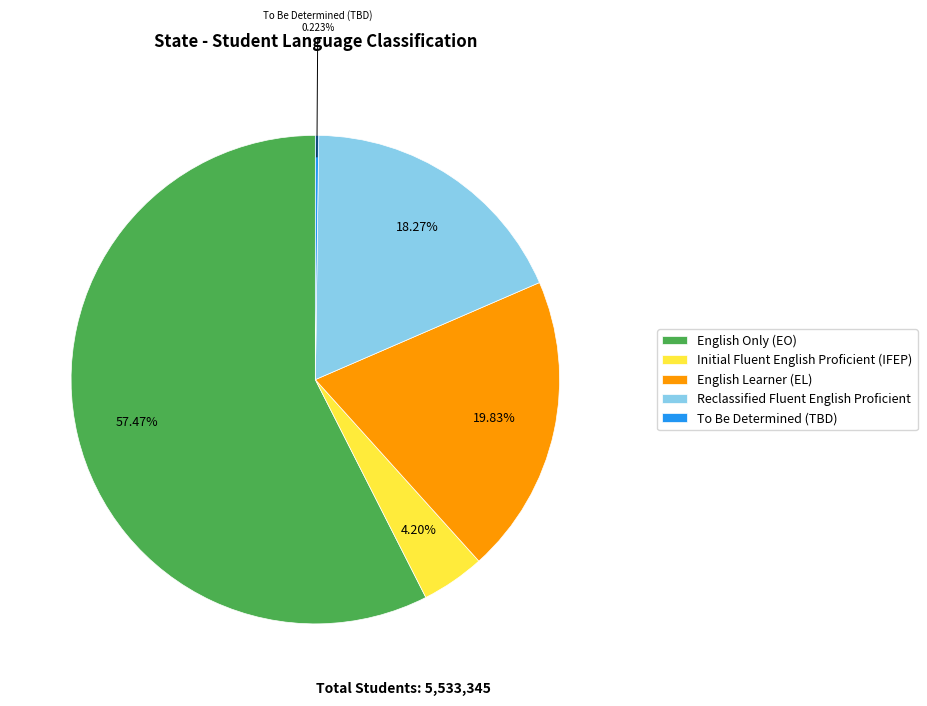

True or false: Initial Fluent English Proficient (IFEP) accounts for 4% of the total.

True